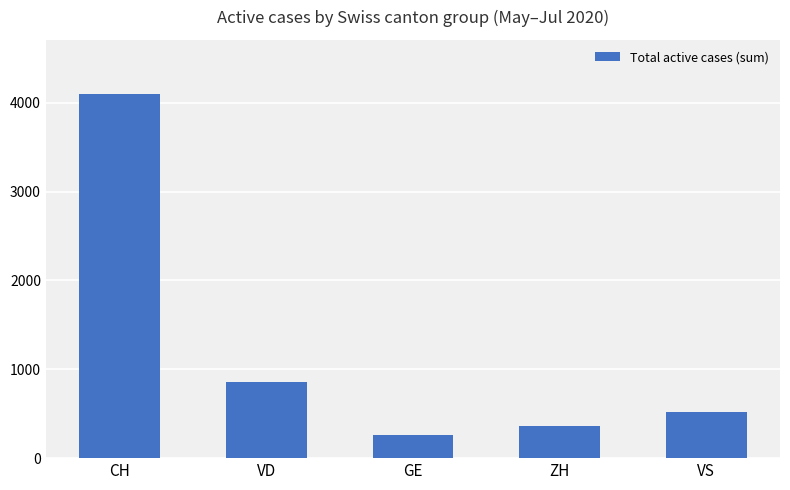

How many values are below 520?

2